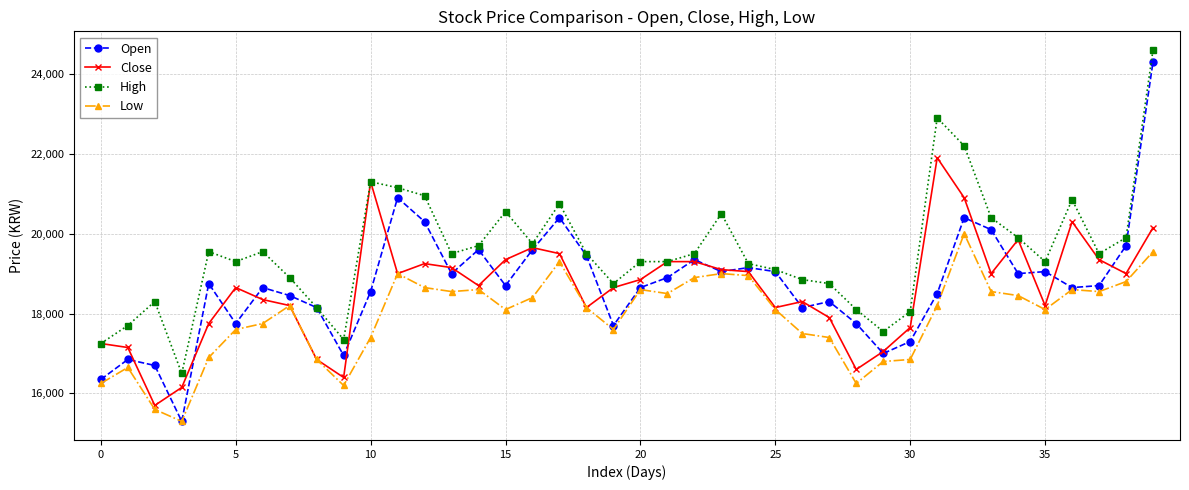

How many lines are shown in the chart?

4